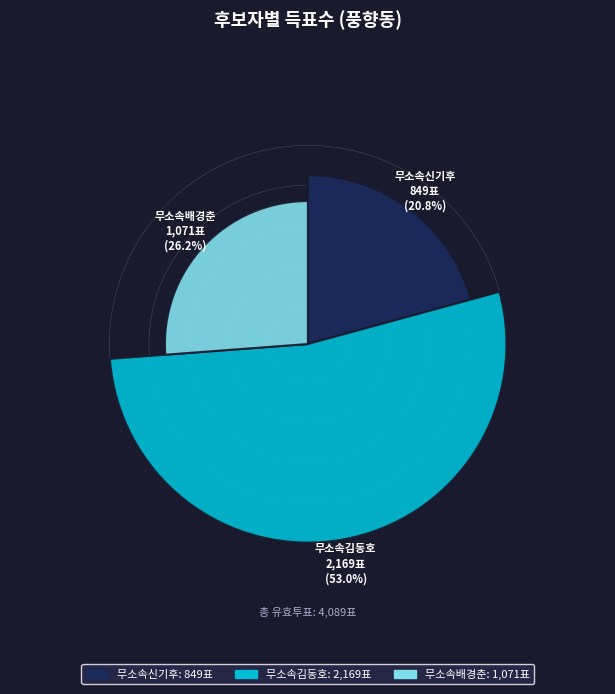

What percentage is the 무소속배경춘 slice, to the nearest percent?

26%